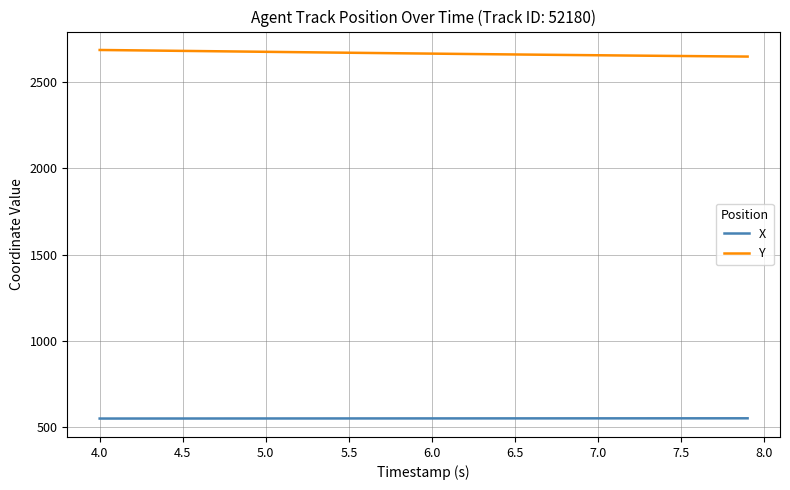

At how many categories does at least one series exceed 2239?

40